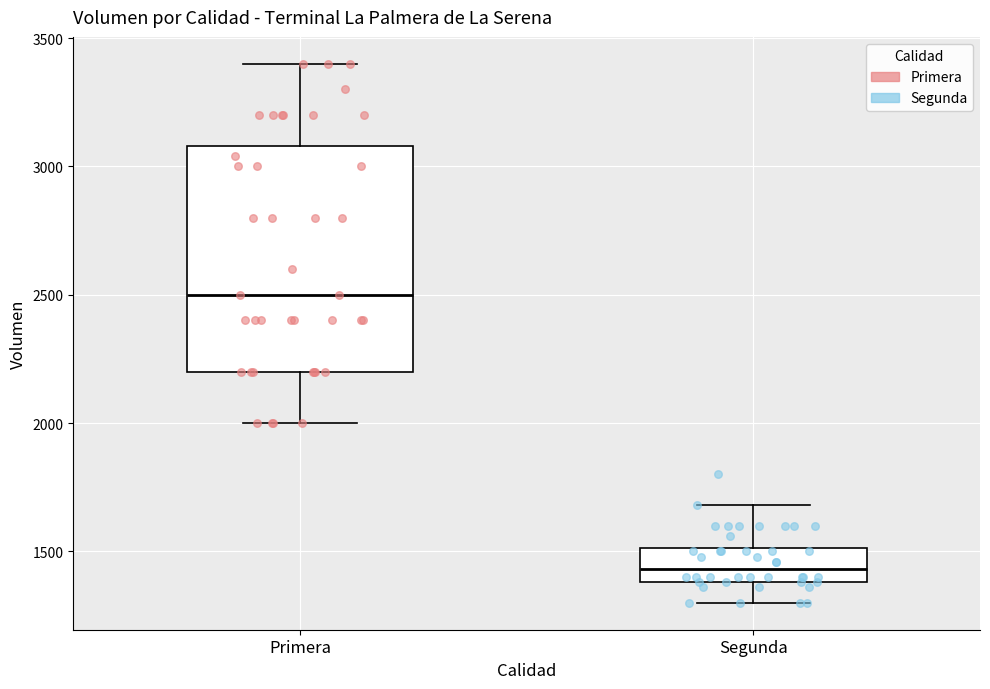

Reading left to right, read every box against the y-axis: the position of its median line, the range the box covers, and the ends of its whiskers. The values are not printed on the chart, so give them approximately, as read against the axis.

Primera: median 2500, box 2200 to 3100, whiskers 2000 to 3400
Segunda: median 1450, box 1400 to 1500, whiskers 1300 to 1700